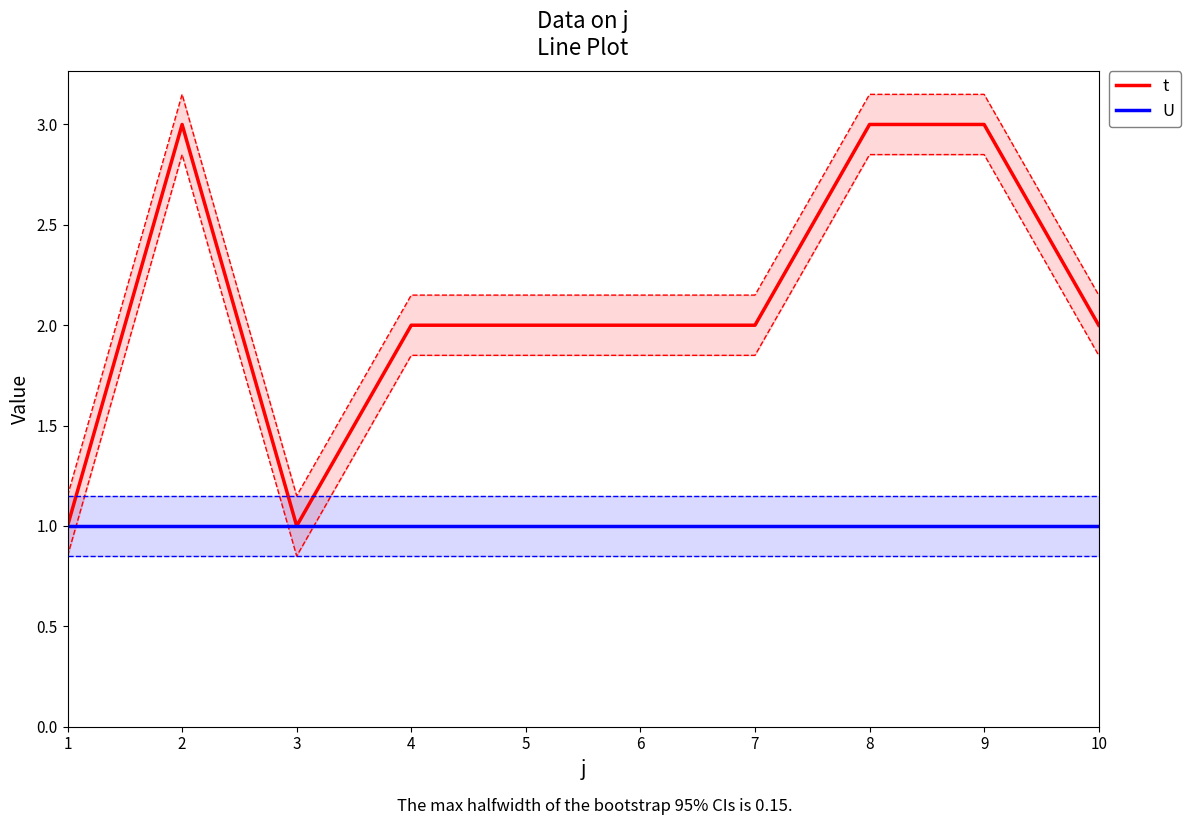

What is the value of the U point at the 6th from the left?

1